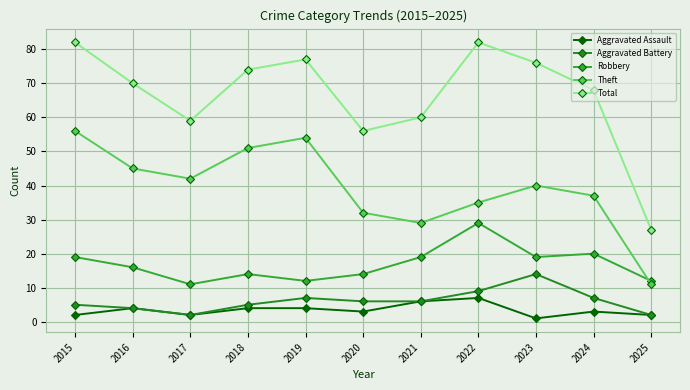

The value of Theft at 2020 is 32. True or false?

True